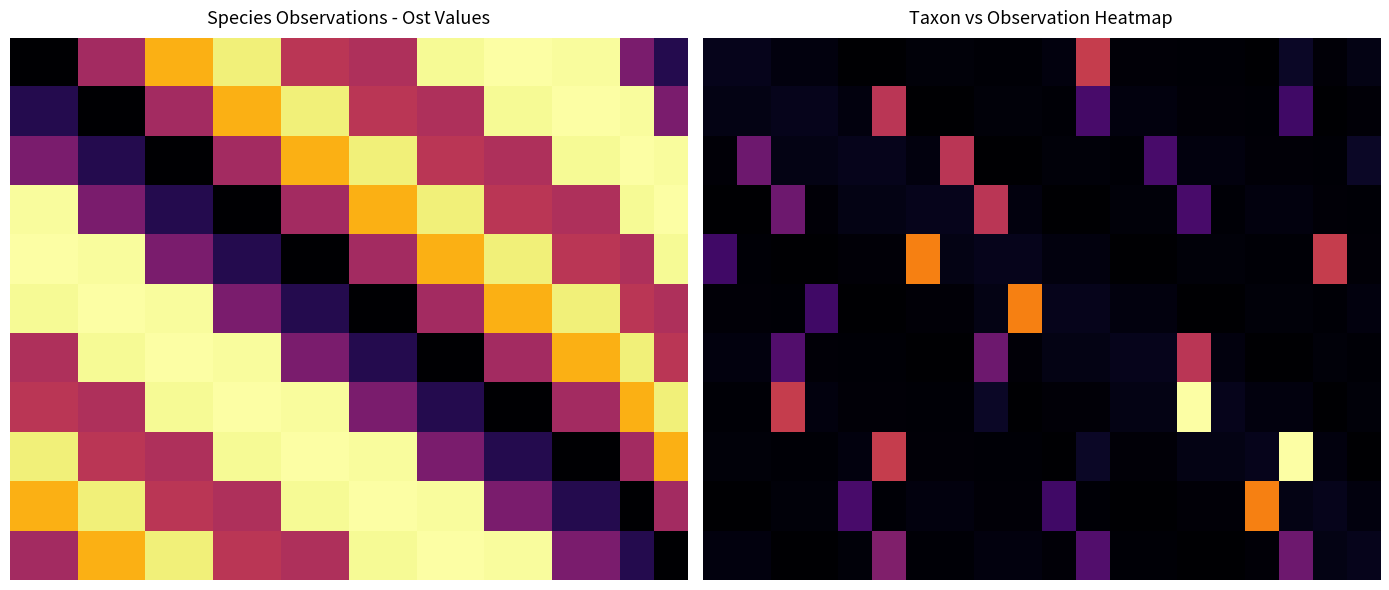

What is the total value across all series at 6?

0.9